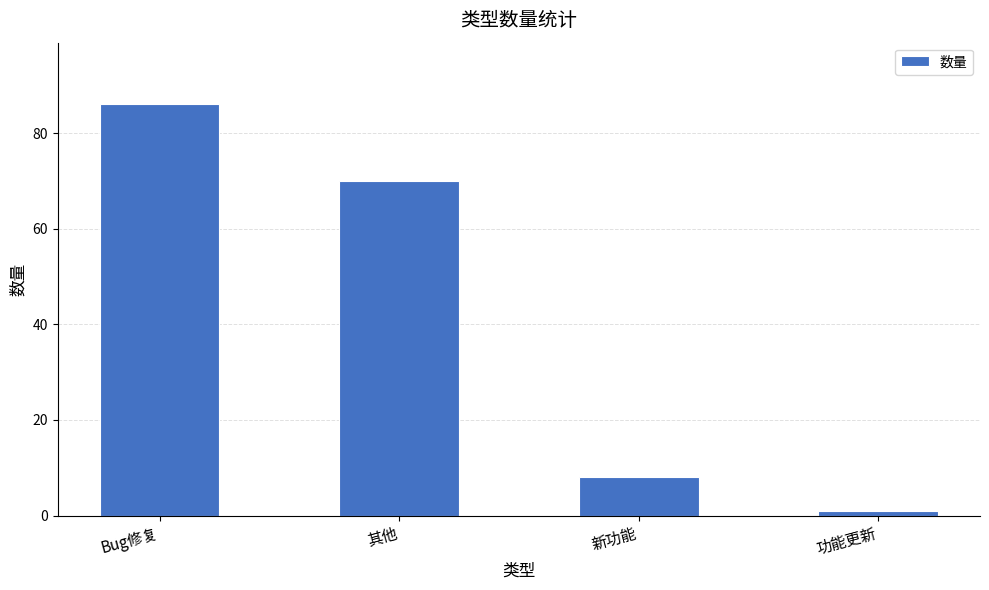

Which has a higher value, 新功能 or 功能更新?

新功能